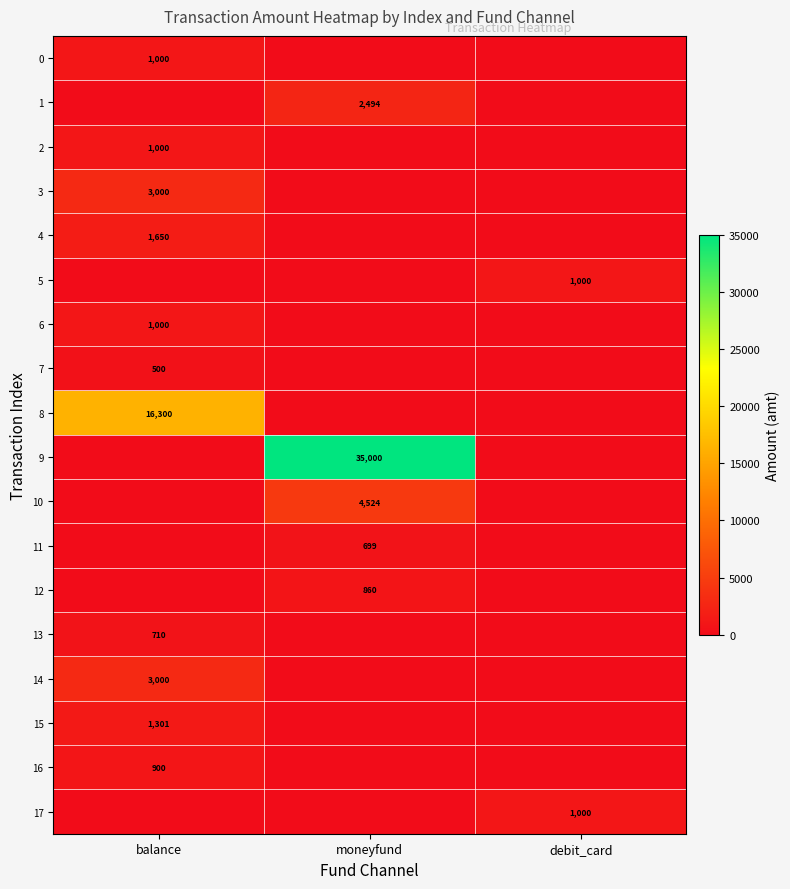

The value of 10 at moneyfund is 7236. True or false?

False